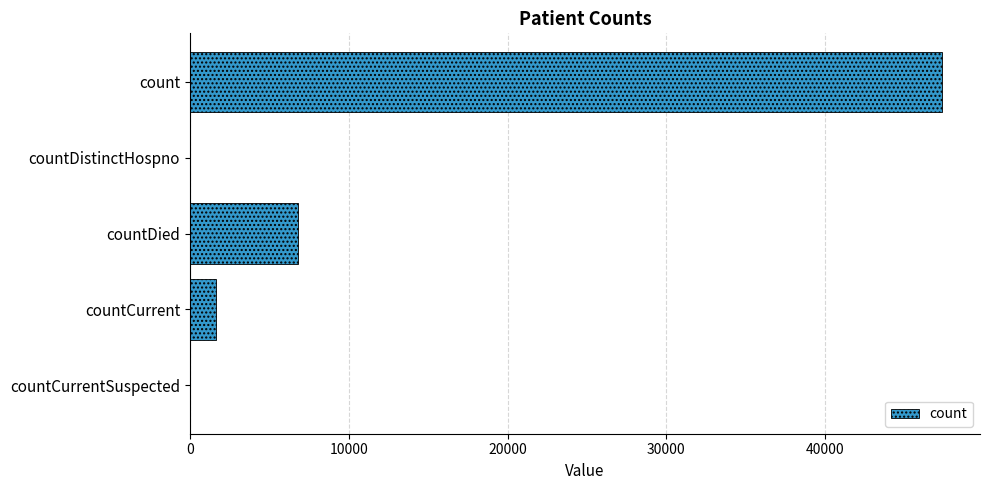

Which label corresponds to the largest value in the chart?

count